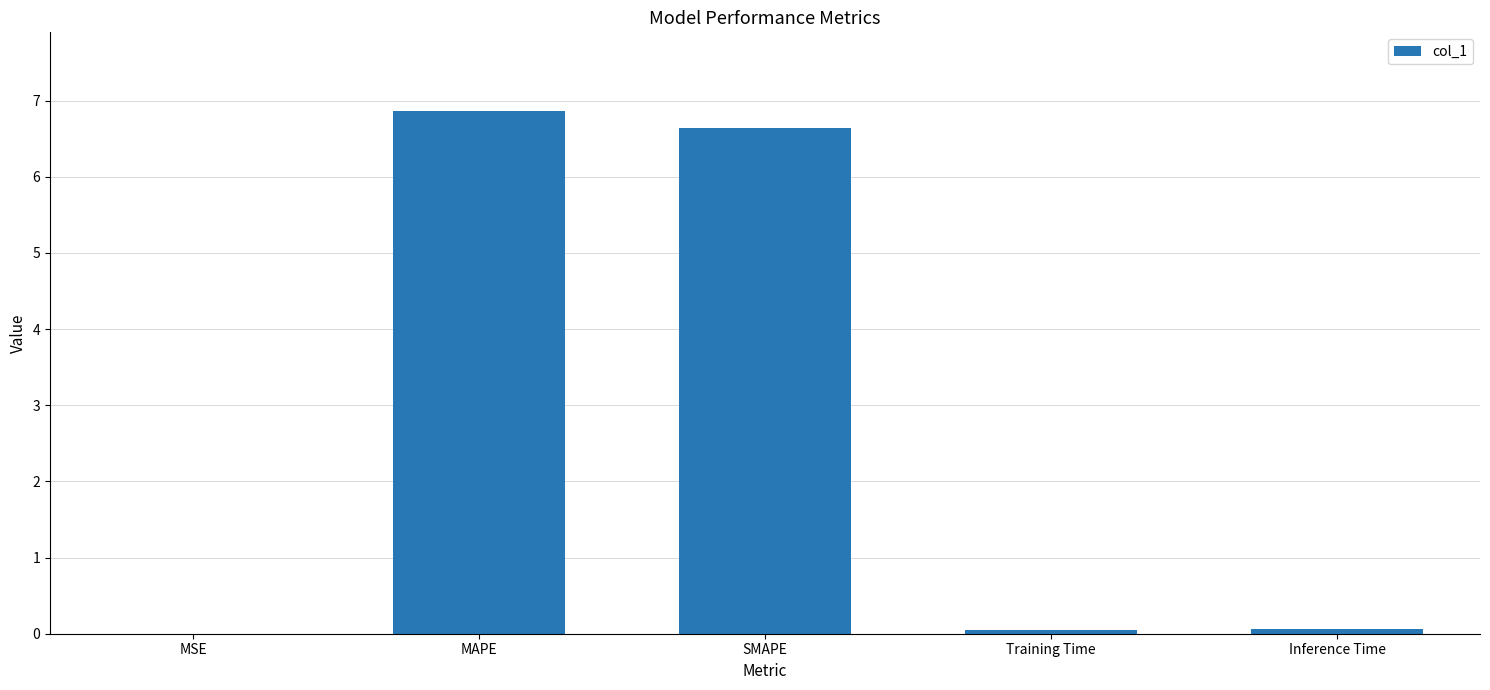

What is the maximum value shown in the chart?

6.9